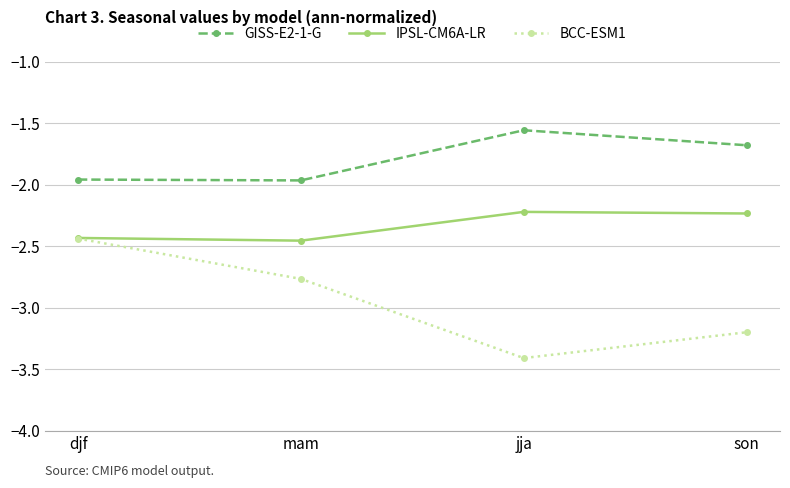

Is it true that BCC-ESM1 equals -4.6 at son?

False